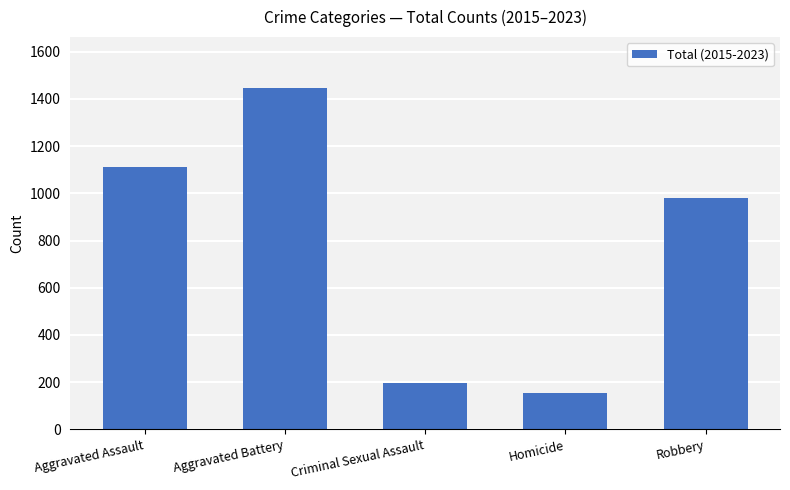

At which label is the value closest to 799?

Robbery